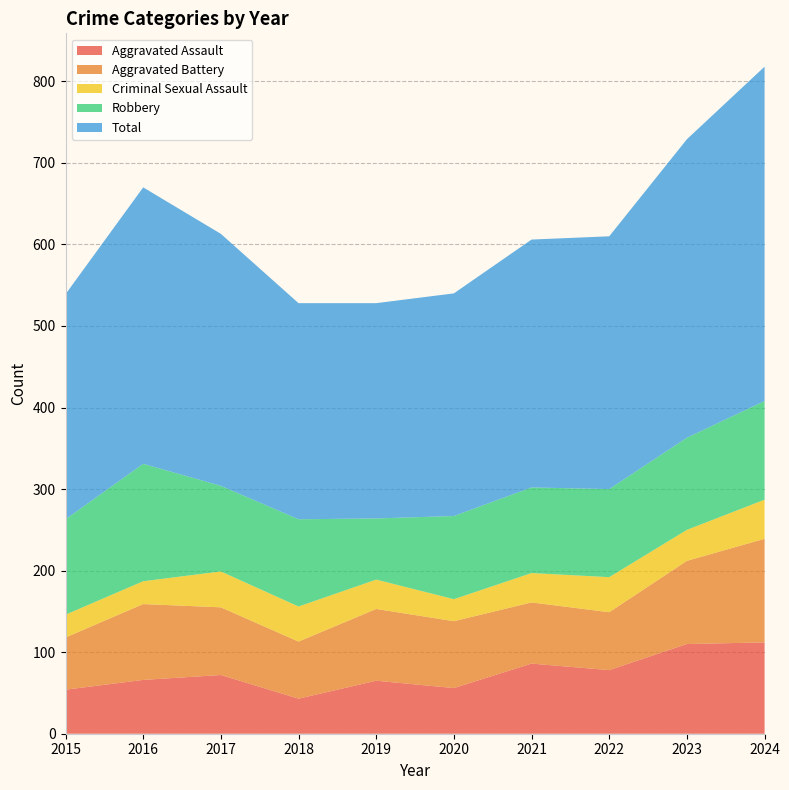

Reading right to left, transcribe all the data shown in this chart.

Aggravated Assault: 2024=112	2023=110	2022=78	2021=86	2020=56	2019=65	2018=43	2017=72	2016=66	2015=54
Aggravated Battery: 2024=127	2023=102	2022=71	2021=75	2020=82	2019=88	2018=70	2017=83	2016=93	2015=64
Criminal Sexual Assault: 2024=48	2023=38	2022=43	2021=36	2020=27	2019=36	2018=43	2017=44	2016=28	2015=28
Robbery: 2024=121	2023=113	2022=108	2021=105	2020=102	2019=75	2018=107	2017=105	2016=144	2015=117
Total: 2024=410	2023=366	2022=310	2021=304	2020=273	2019=264	2018=265	2017=309	2016=339	2015=276